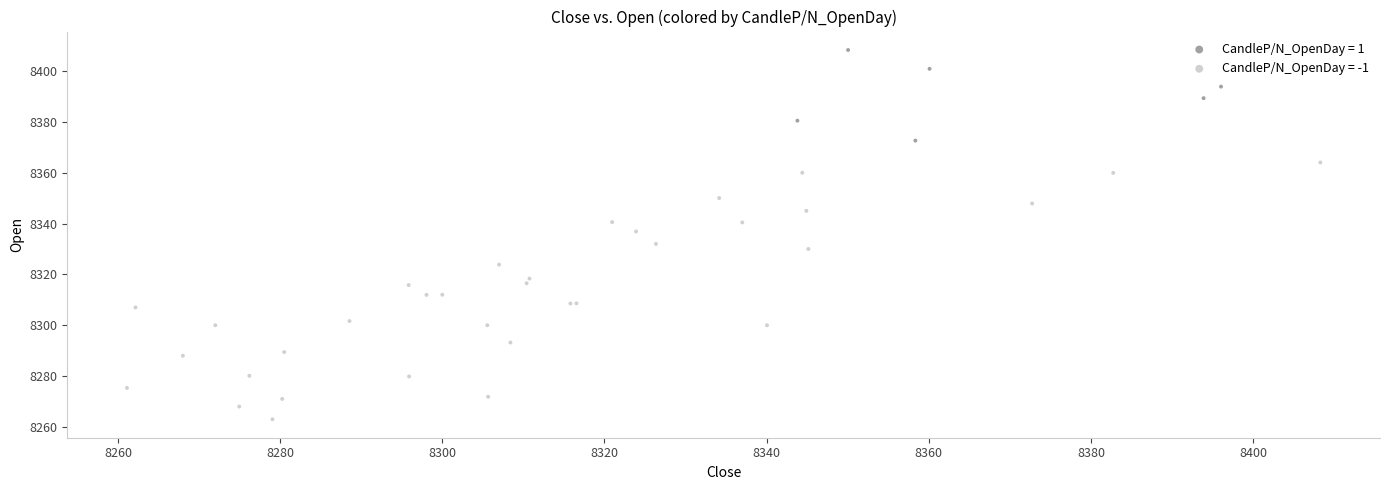

Which series reaches the minimum Y coordinate?

CandleP/N_OpenDay = -1